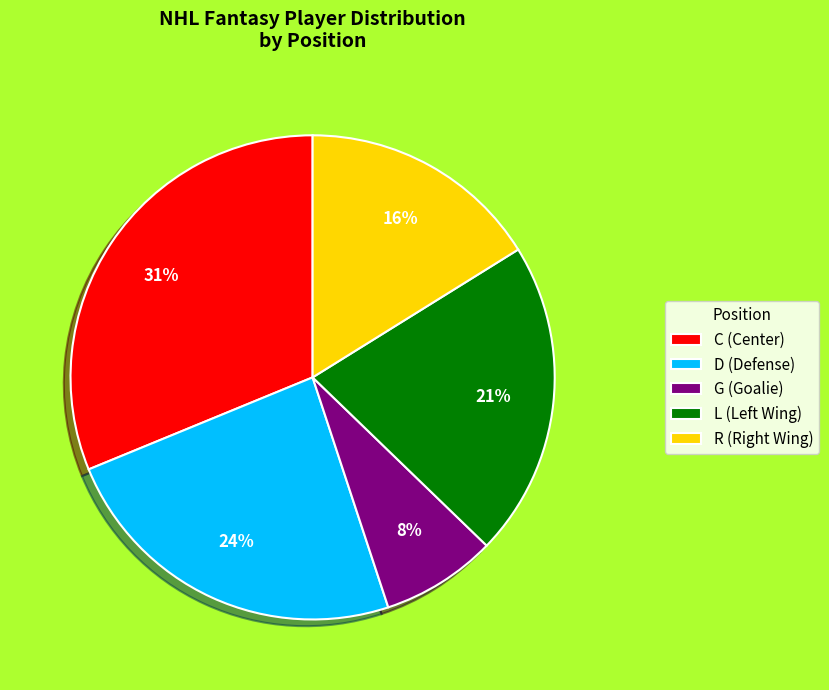

Does G account for over 50% of the chart?

No